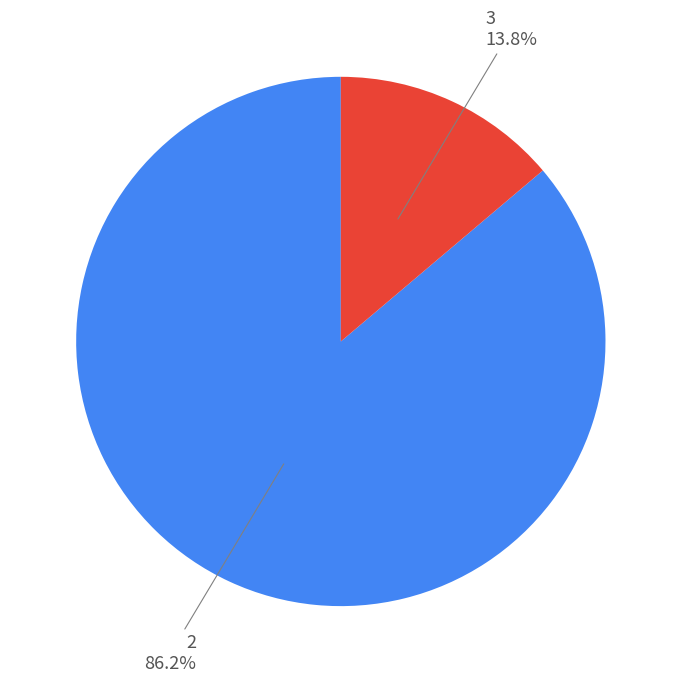

Does any single category account for the majority?

Yes